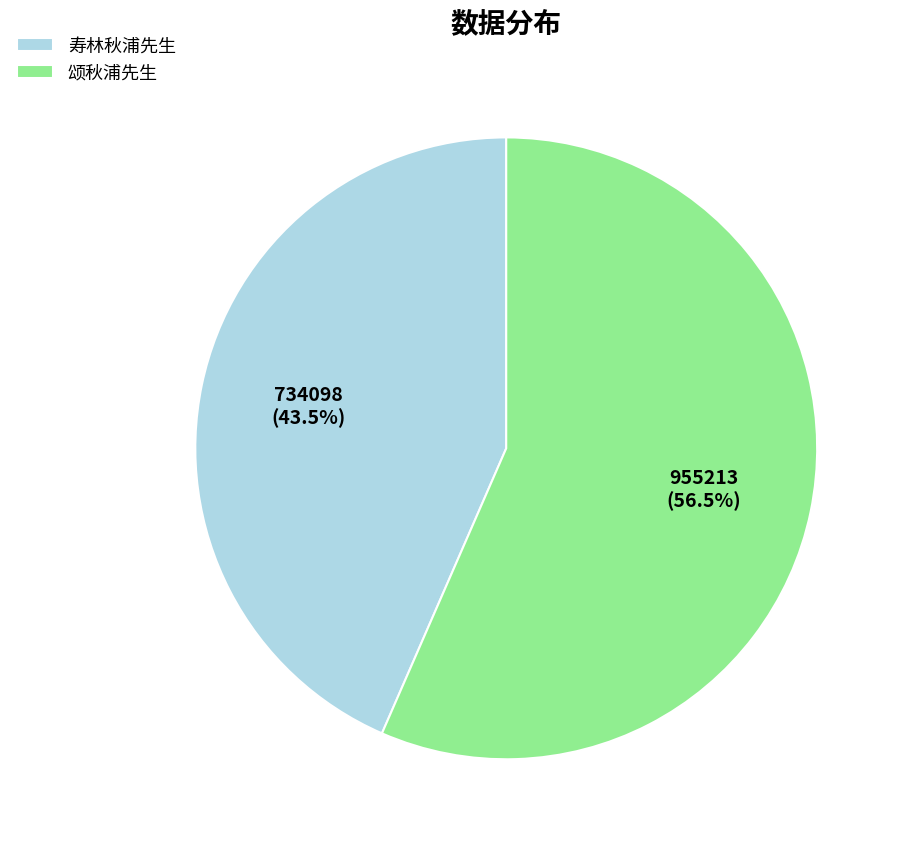

What portion of the pie excludes 颂秋浦先生?

43.5%